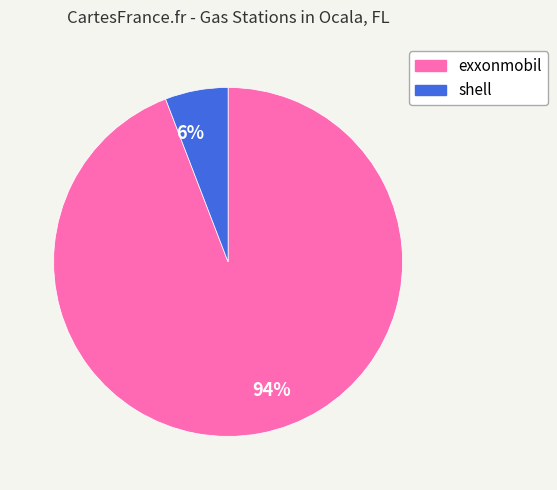

What percentage is the exxonmobil slice, to the nearest percent?

94%